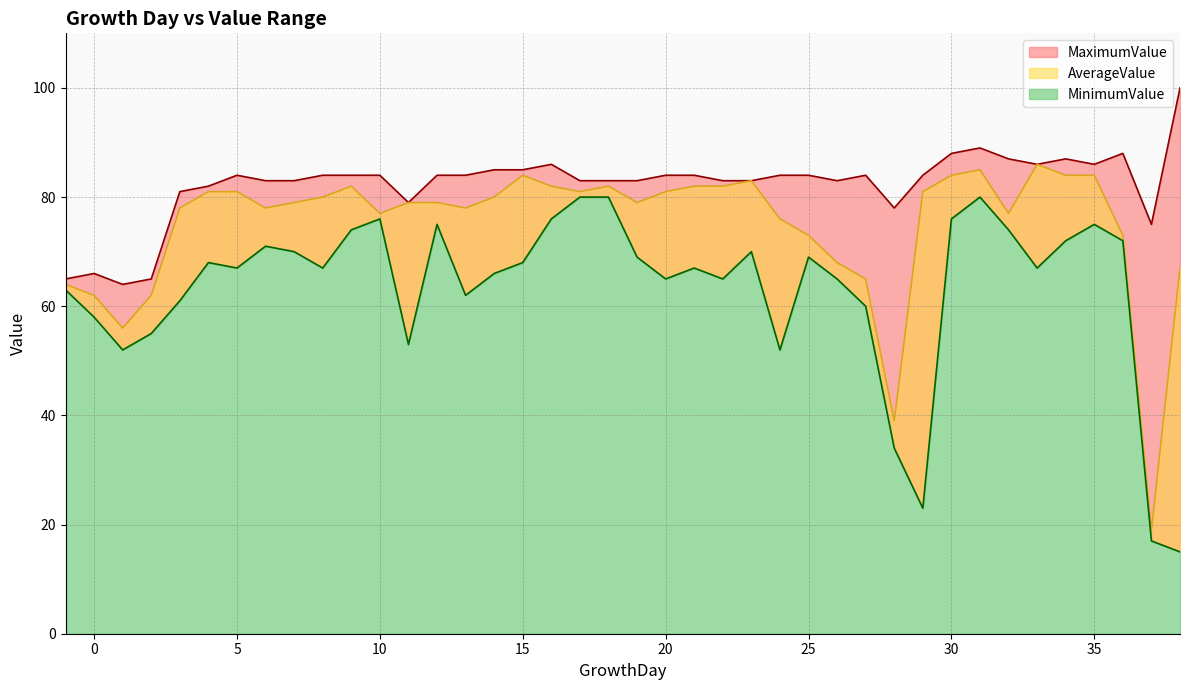

Rank the categories by MaximumValue value from highest to lowest.

38, 31, 30, 36, 32, 34, 16, 33, 35, 14, 15, 5, 8, 9, 10, 12, 13, 20, 21, 24, 25, 27, 29, 6, 7, 17, 18, 19, 22, 23, 26, 4, 3, 11, 28, 37, 0, -1, 2, 1